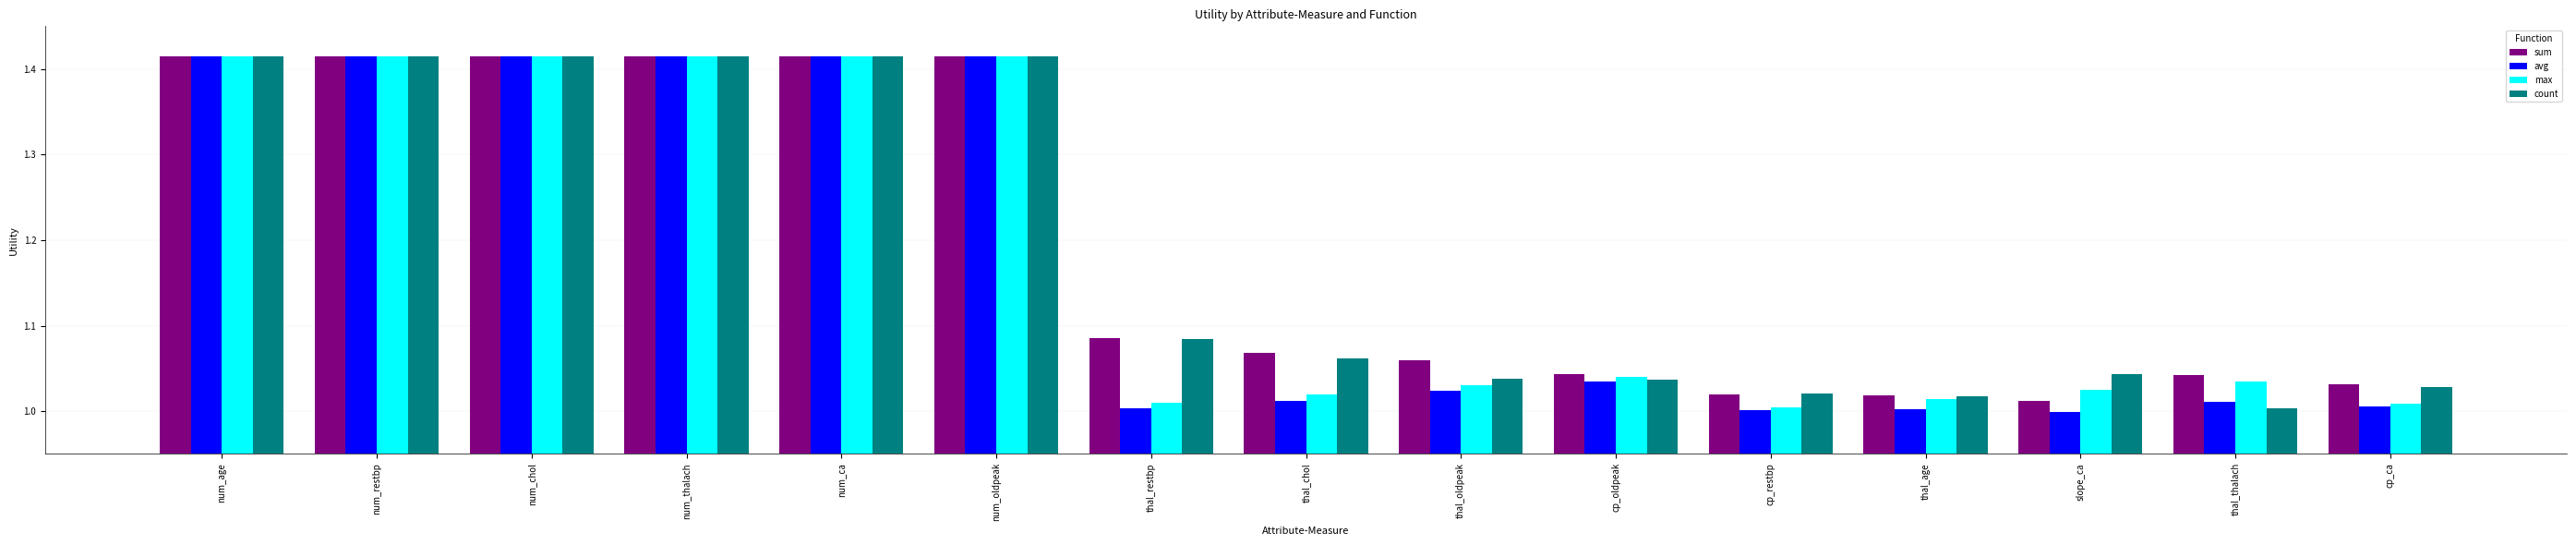

The value of sum at slope_ca is 1.0. True or false?

True